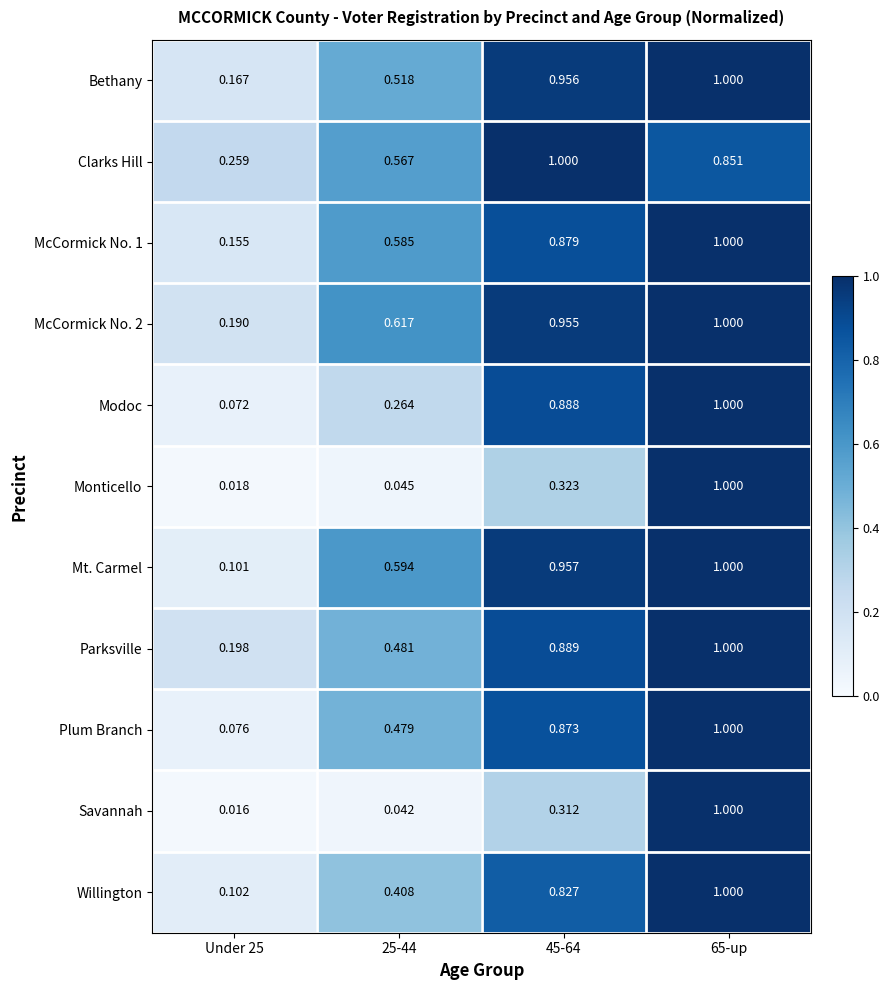

Which series has the widest spread of values?

Savannah